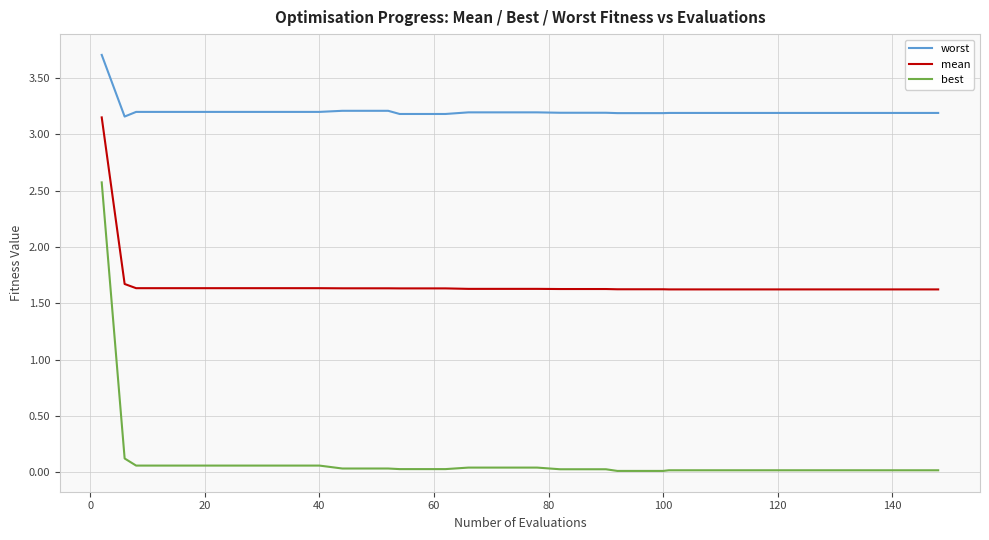

Which series has the largest total across all categories?

worst